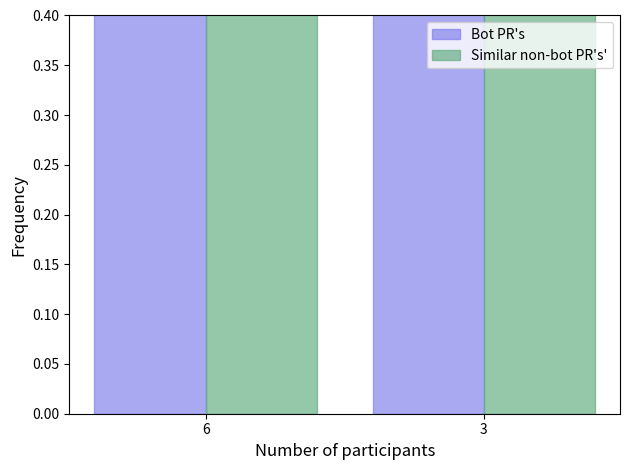

How many bars are there in total?

4